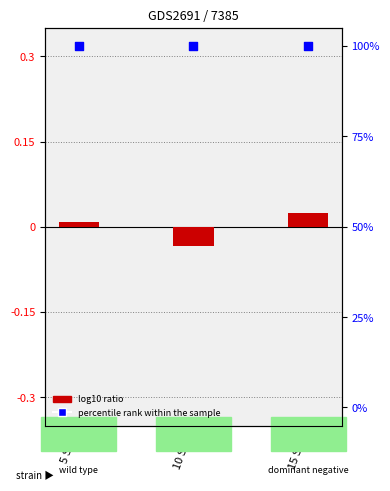

At how many categories does at least one series exceed 67?

3